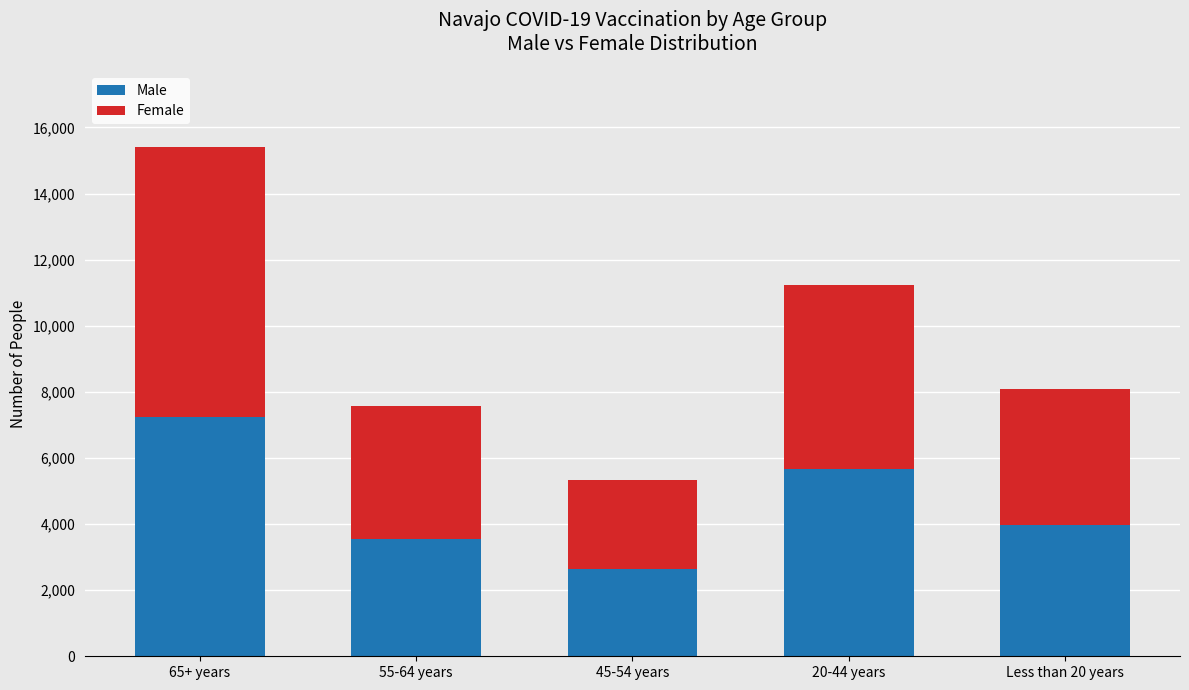

What is the total value across all series at 45-54 years?

5321